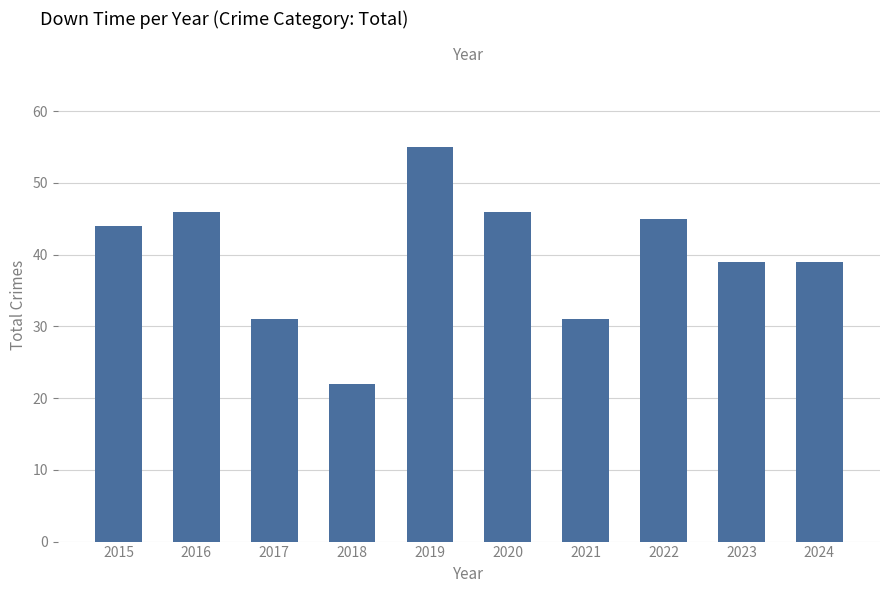

What is the minimum value shown in the chart?

22